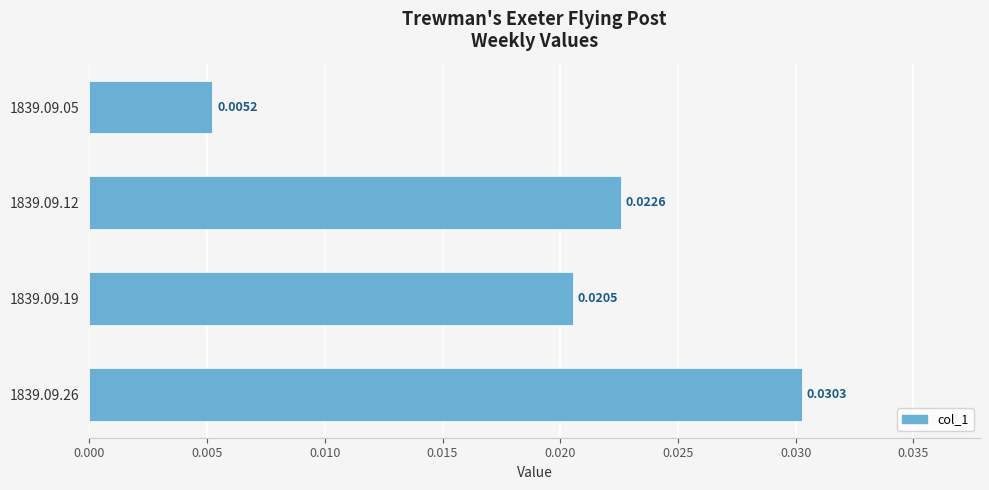

Count the values in the range 0 to 1.

4